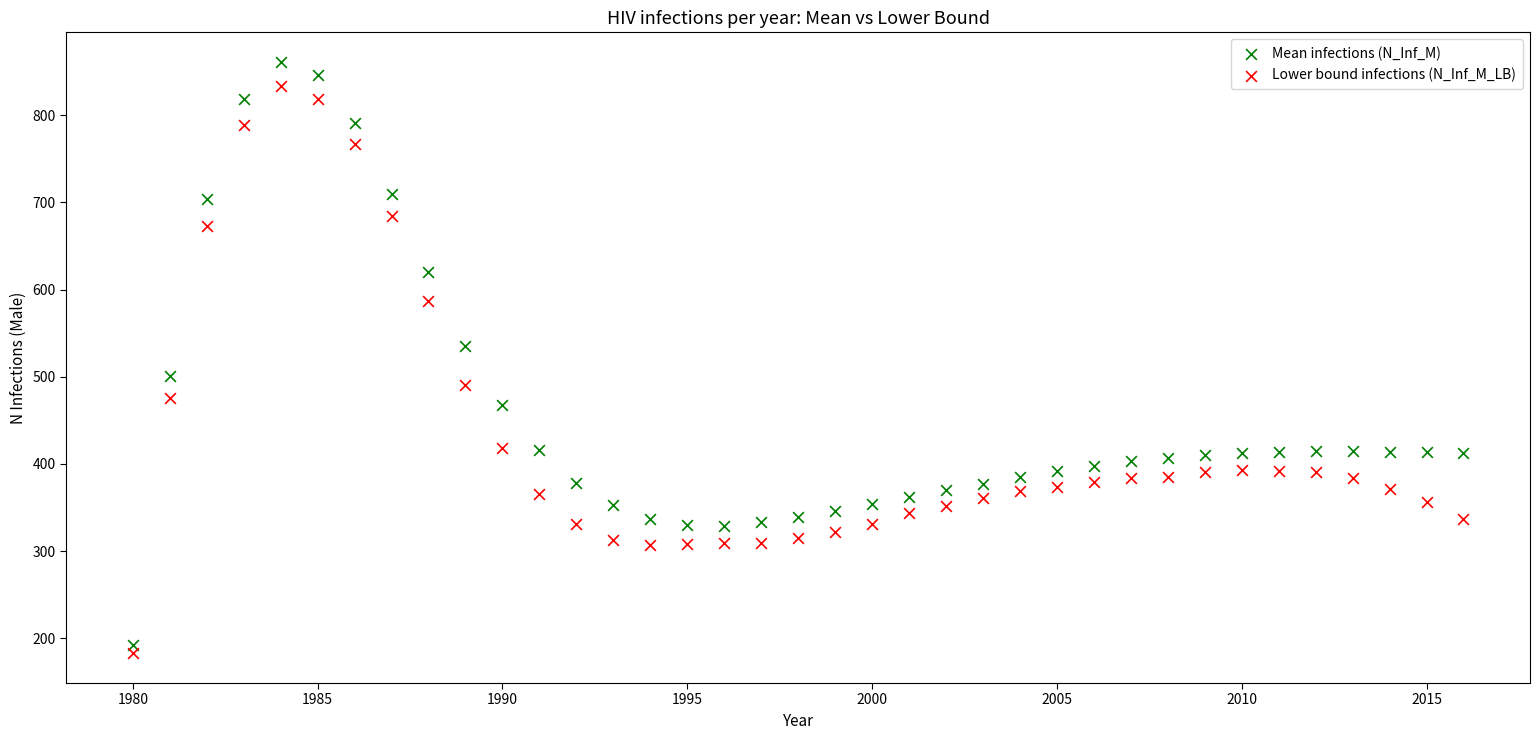

In the Mean infections (N_Inf_M) series, what Y value is closest to 526?

535.7